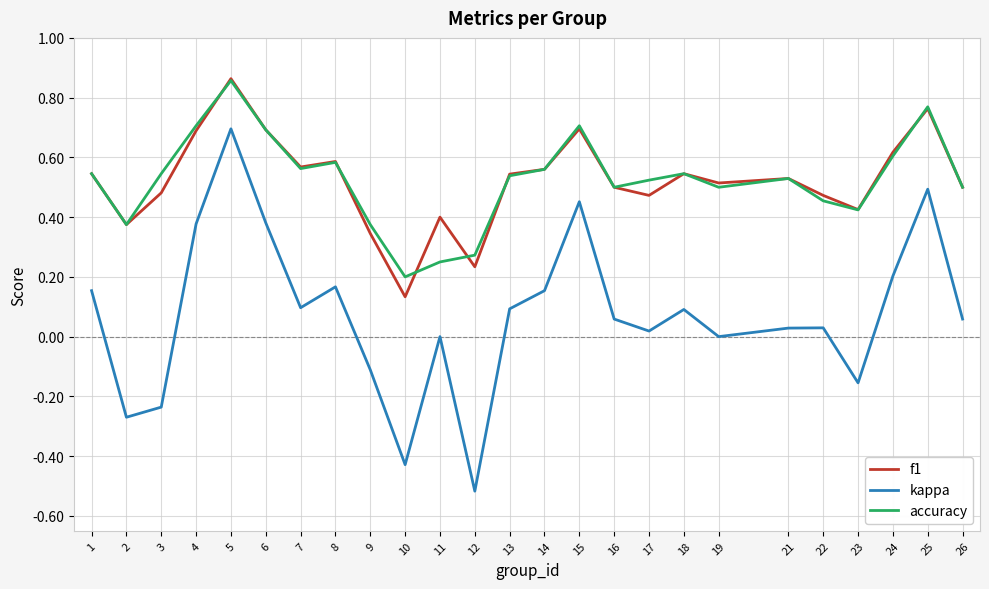

True or false: f1 and kappa cross at least once.

False